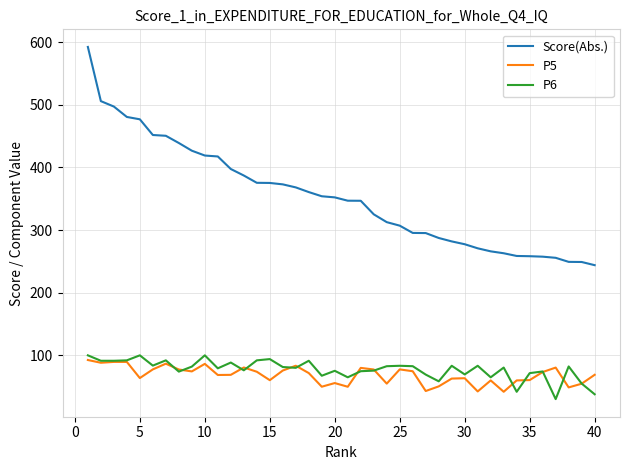

Which series has the widest spread of values?

Score(Abs.)